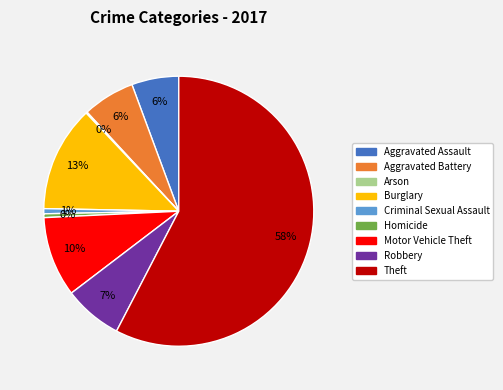

What is the majority slice?

Theft